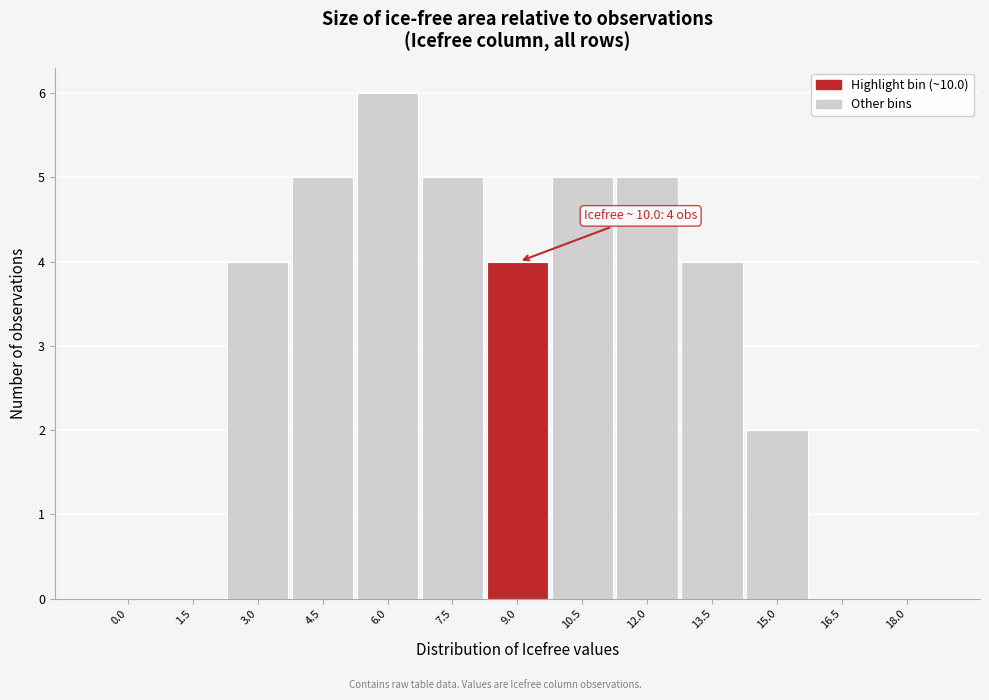

Reading left to right, extract all data points from this chart.

0.0=0	1.5=0	3.0=4	4.5=5	6.0=6	7.5=5	9.0=4	10.5=5	12.0=5	13.5=4	15.0=2	16.5=0	18.0=0